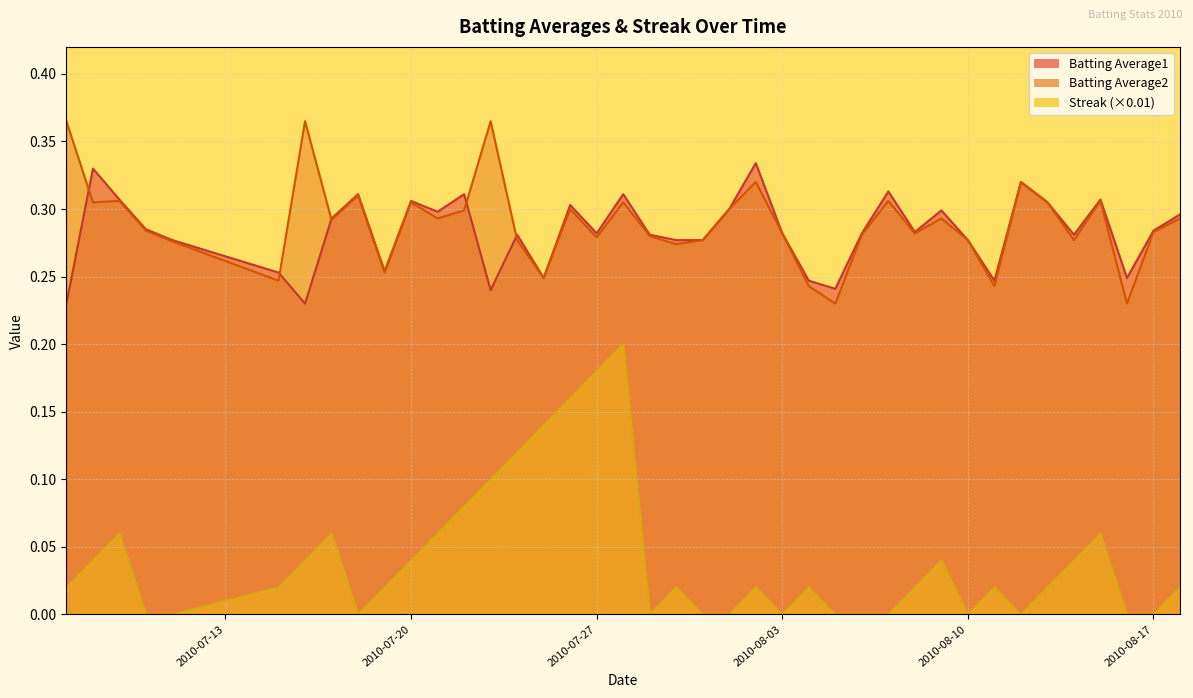

True or false: Batting Average1 has a value of 0.2 at 2010-08-16.

True